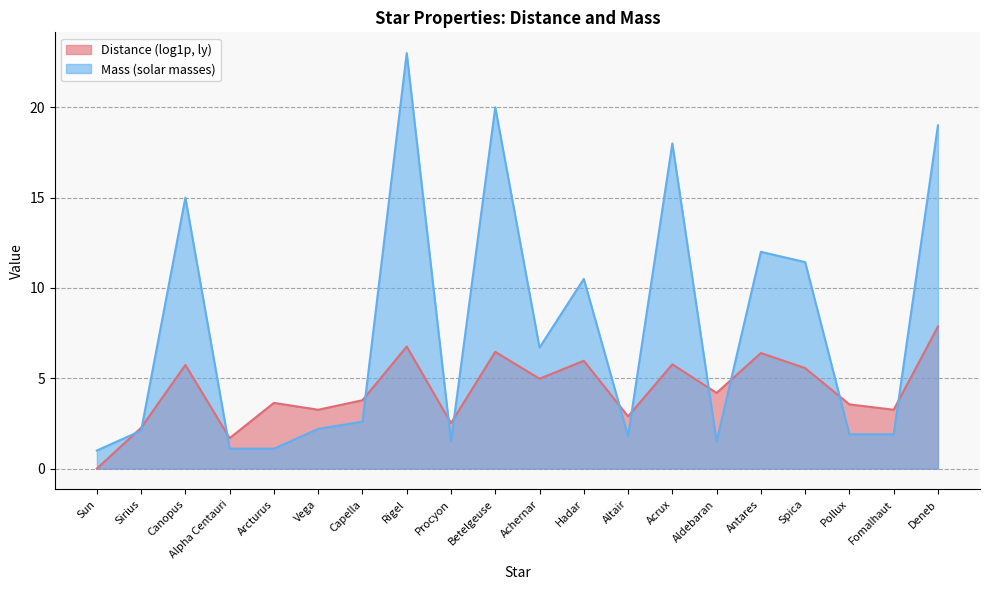

True or false: the data shows 9.9 at Canopus.

False